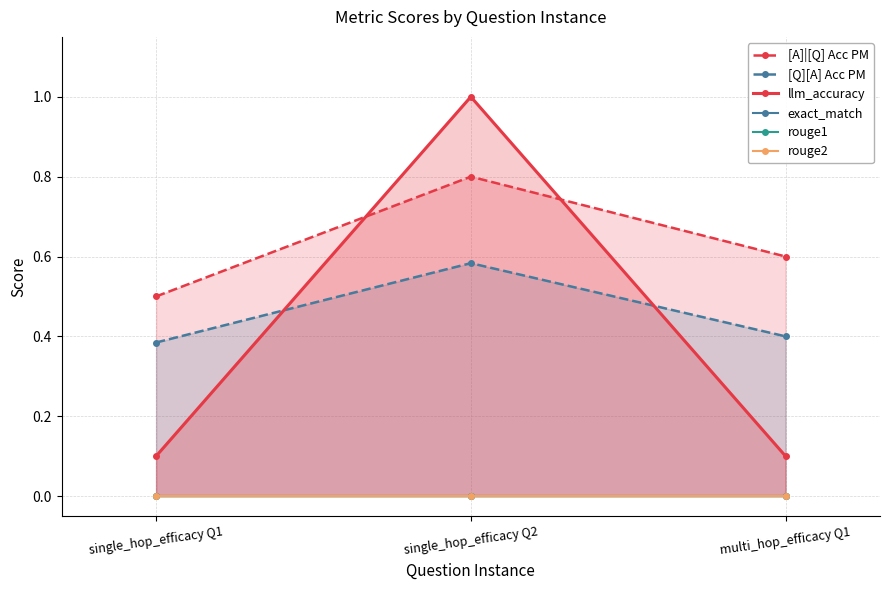

Reading left to right, transcribe all the data shown in this chart.

[A]|[Q] Acc PM: 0.5	0.8	0.6
[Q][A] Acc PM: 0.4	0.6	0.4
llm_accuracy: 0.1	1.0	0.1
exact_match: 0.0	0.0	0.0
rouge1: 0.0	0.0	0.0
rouge2: 0.0	0.0	0.0